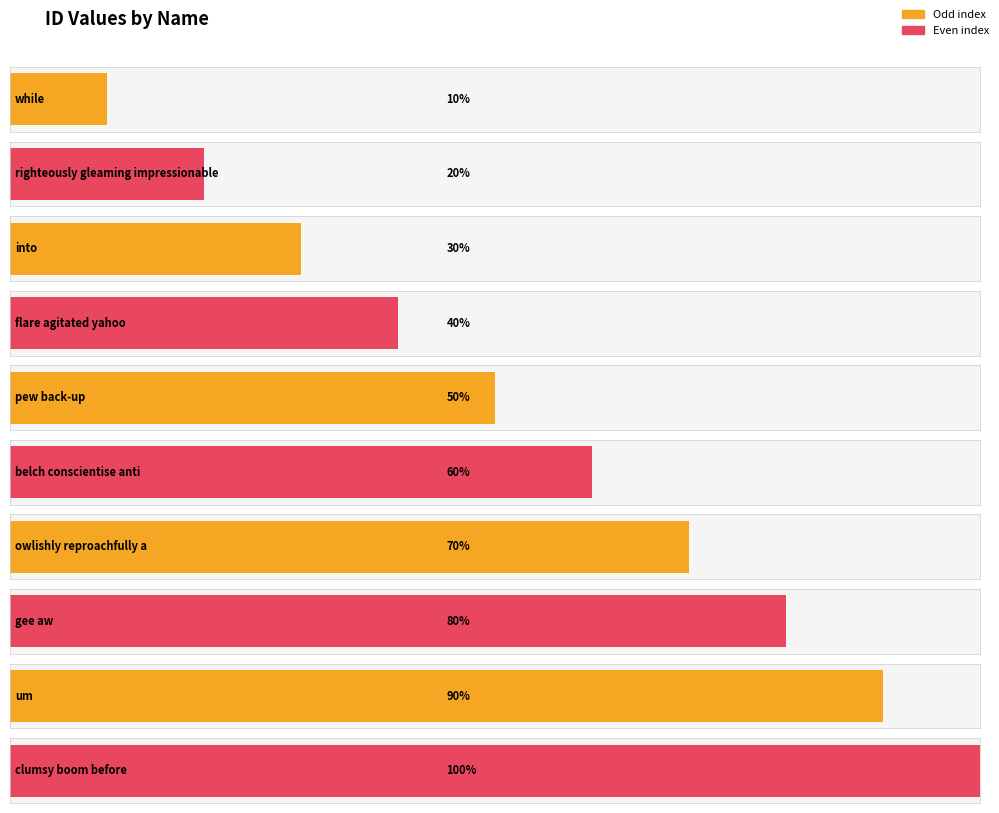

How many data points are above 6?

4